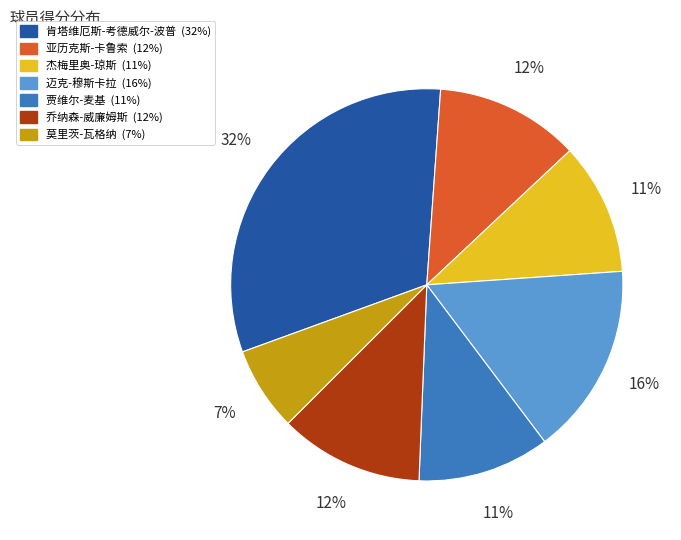

To the nearest percent, what is the average slice percentage?

14%